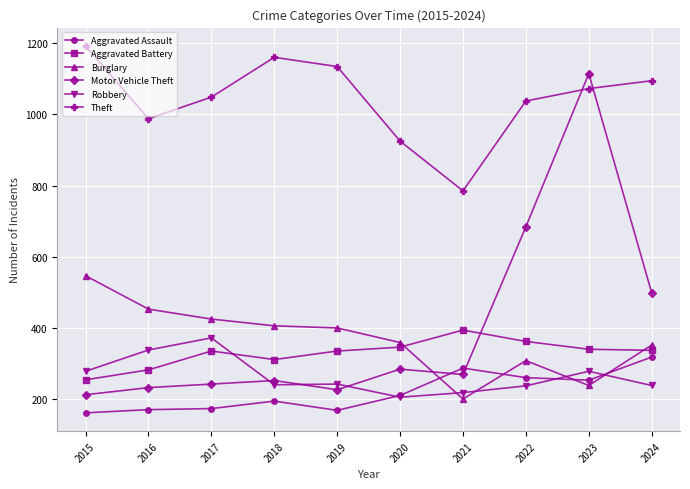

Is the value of Aggravated Battery at 2023 greater than the value of Theft at 2017?

No